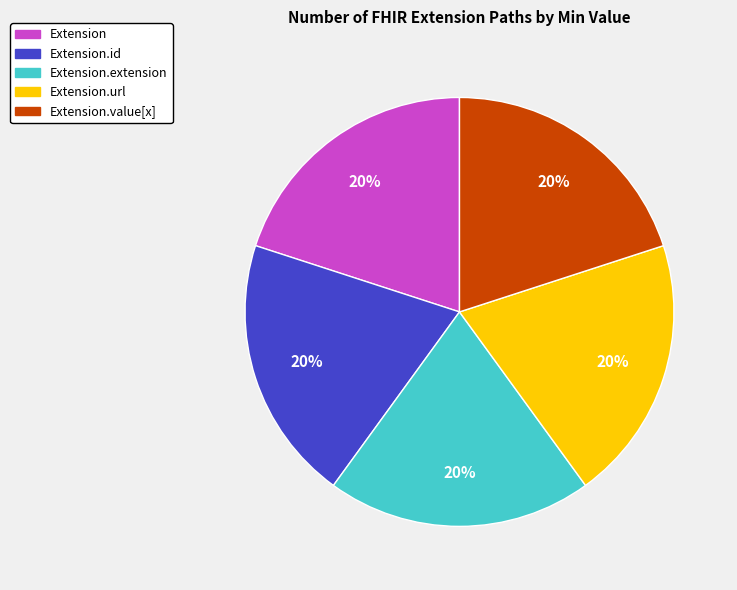

To the nearest percent, what is the average slice percentage?

20%